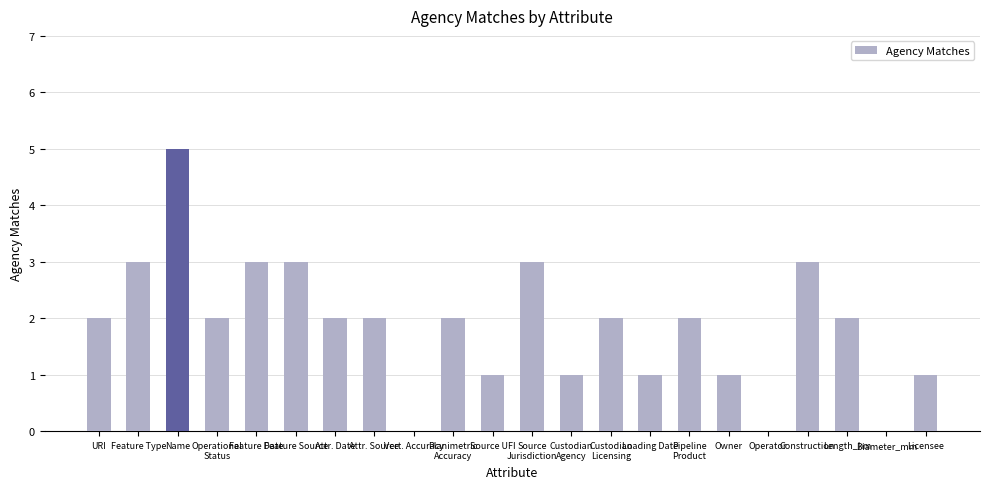

What is the maximum value shown in the chart?

5